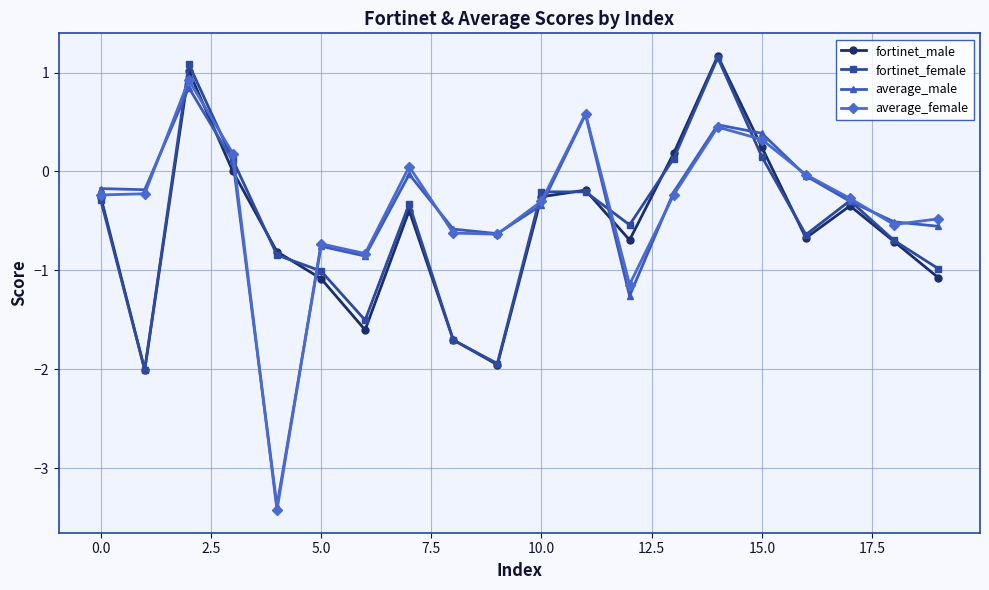

True or false: average_female has more than 2 interior local peaks.

True